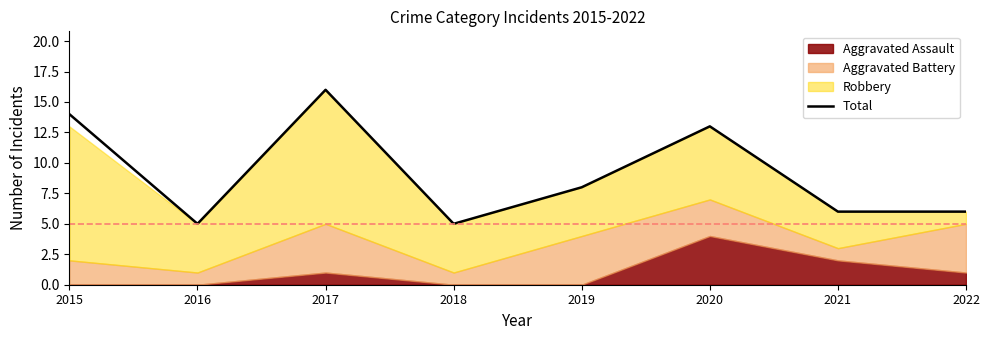

Rank the categories by value from lowest to highest.

2016, 2018, 2021, 2022, 2019, 2020, 2015, 2017